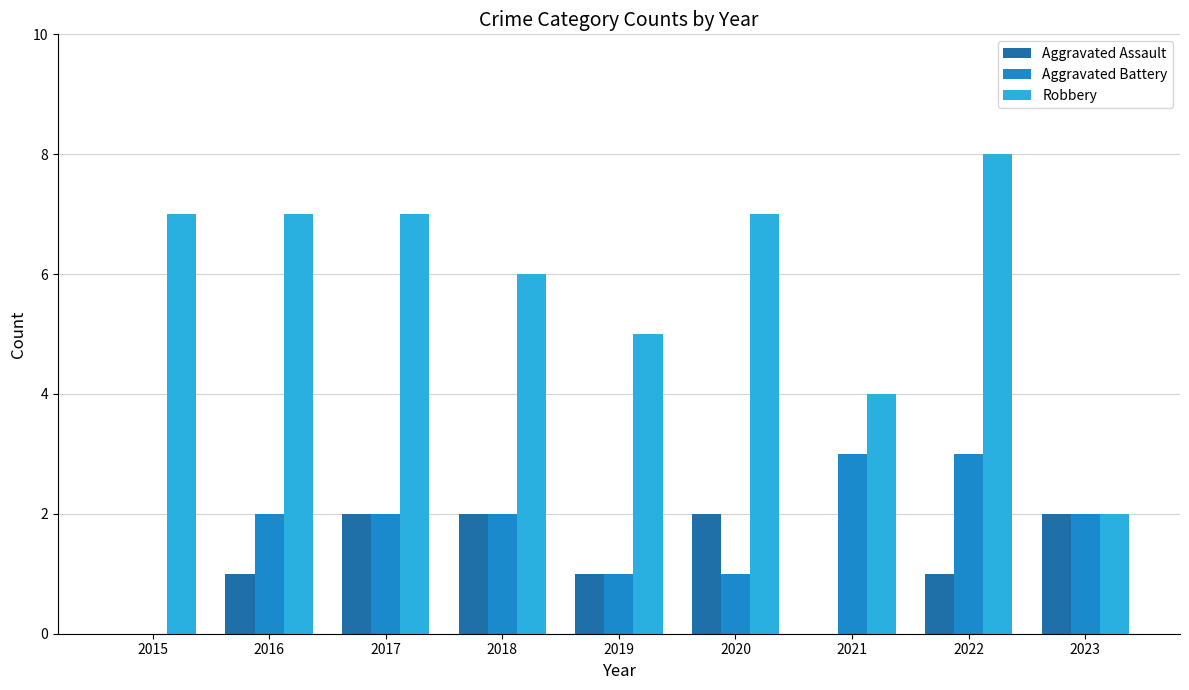

Between 2020 and 2022, which series saw the biggest shift?

Aggravated Battery